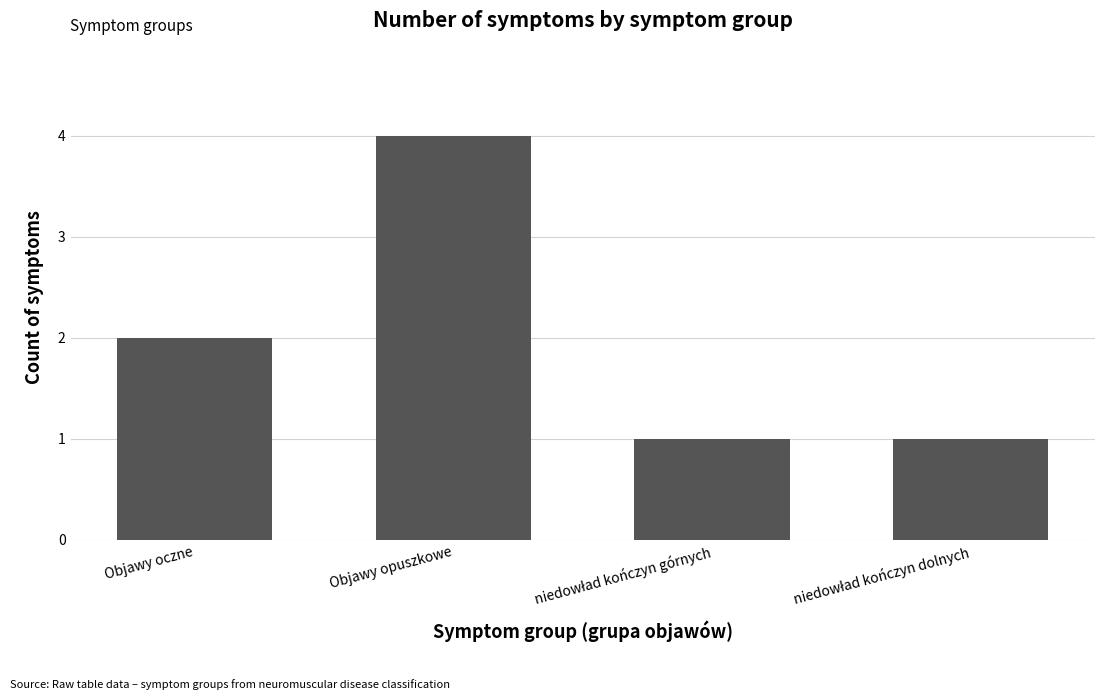

The chart shows a value of 6 at Objawy opuszkowe. True or false?

False